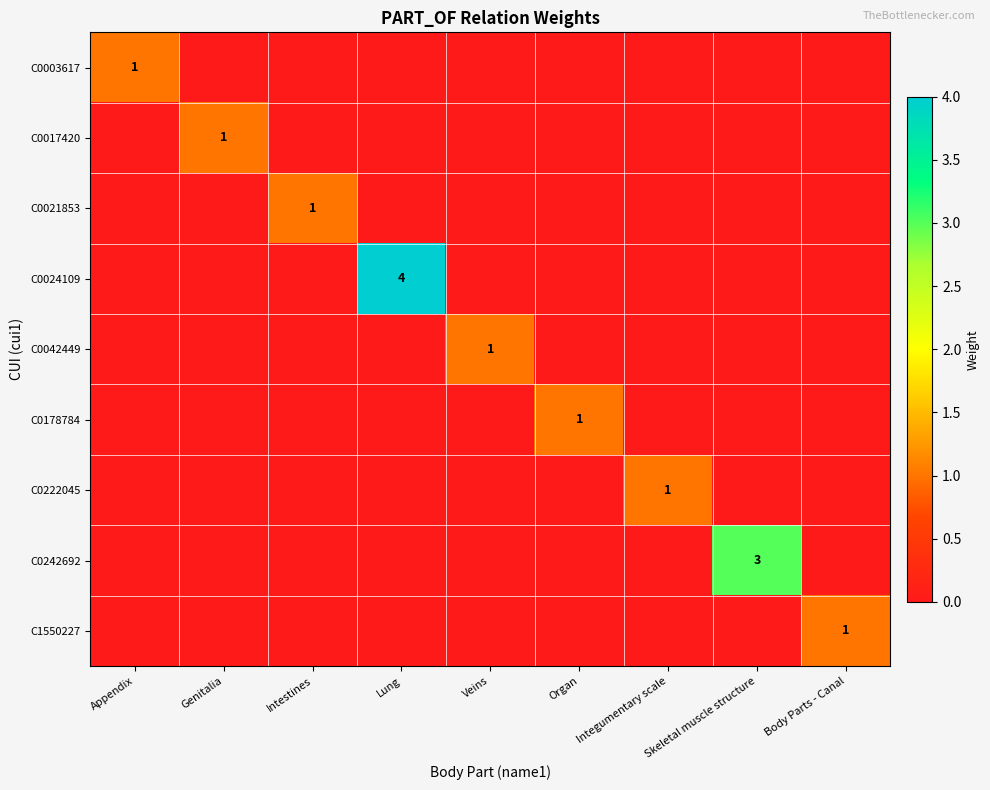

Between Genitalia and Skeletal muscle structure, which series saw the biggest shift?

C0242692